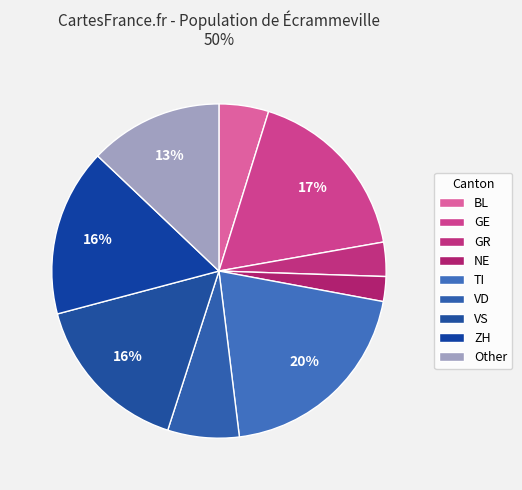

Count the number of slices in the pie.

9